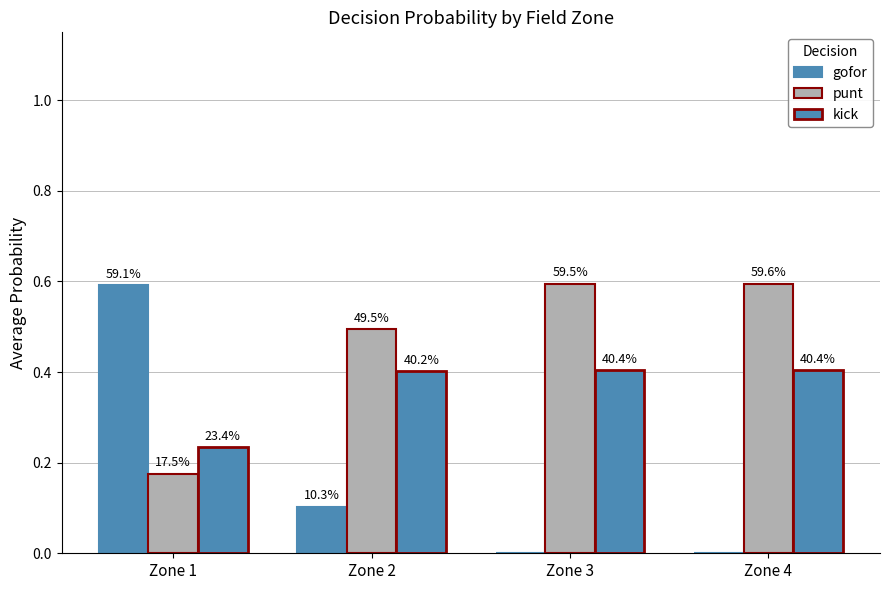

Are the bars grouped side by side (vs. stacked)?

Yes